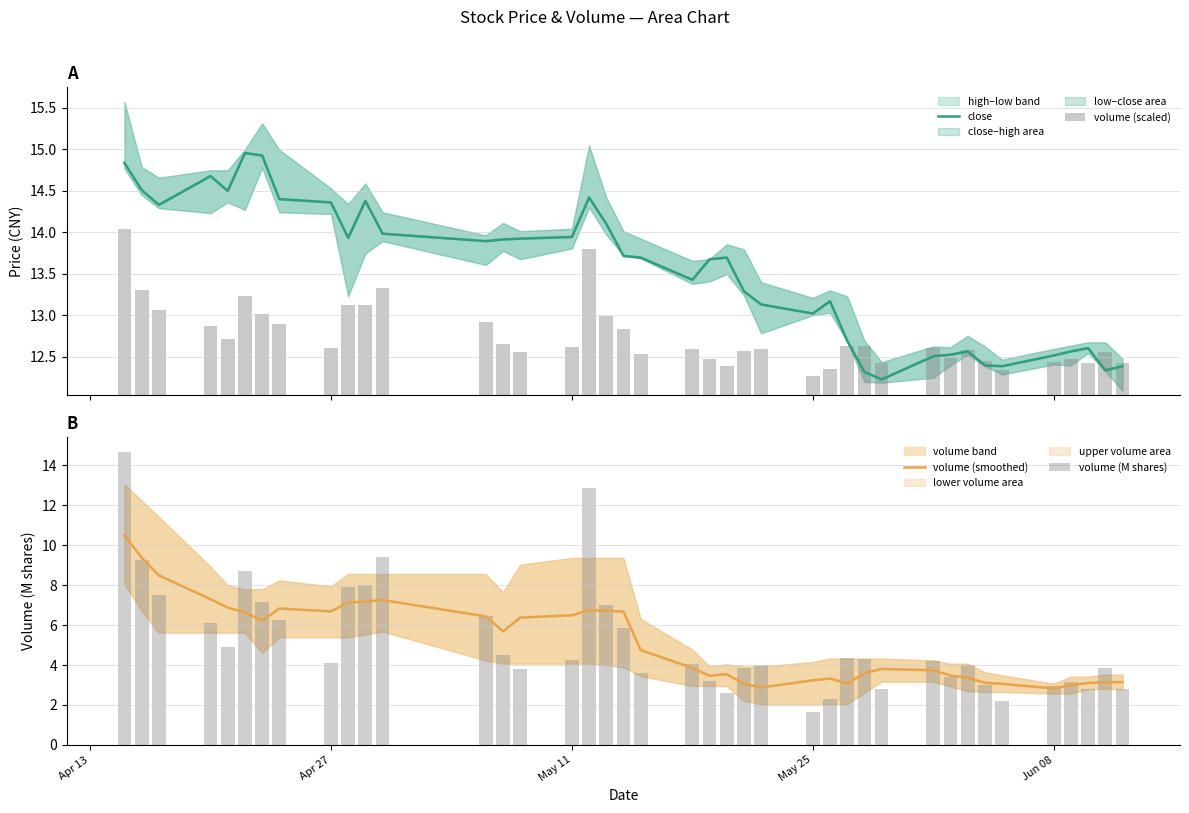

Which series has the largest total across all categories?

close